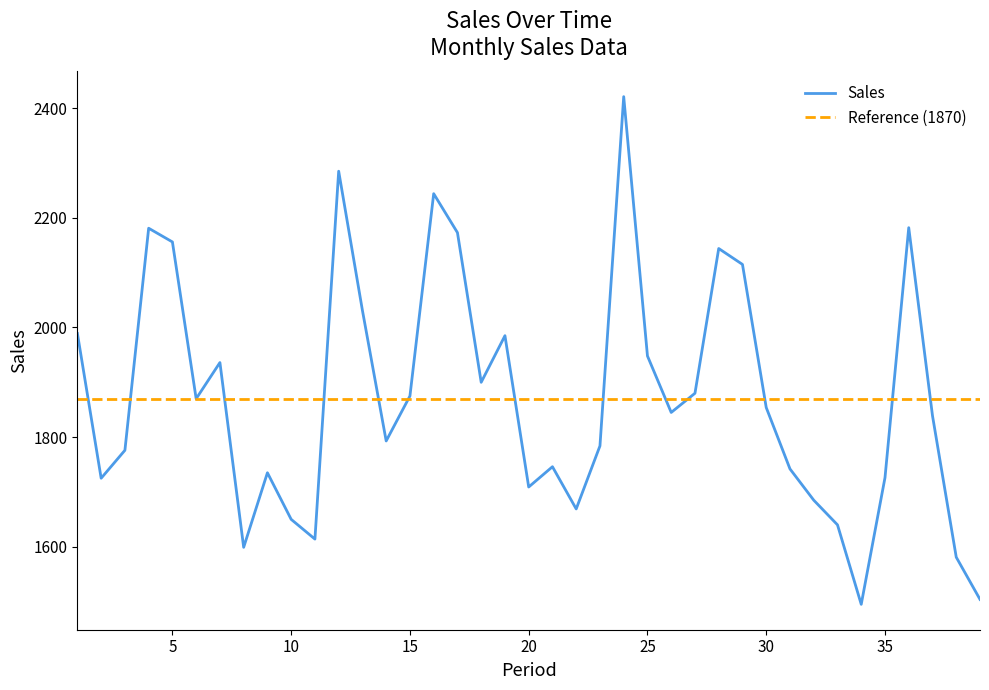

At which category does the data reach its first local valley?

2